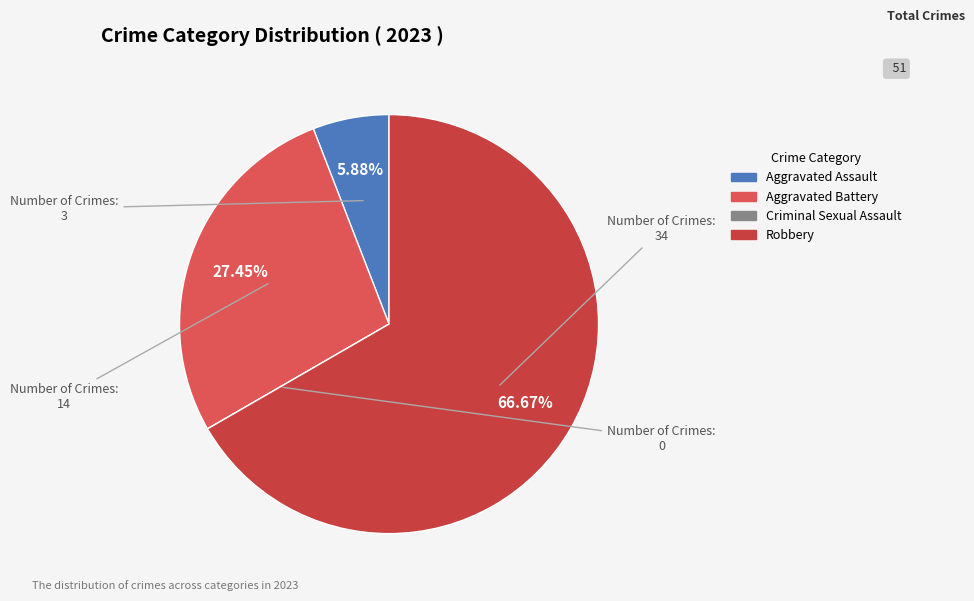

Combined, do Robbery and Criminal Sexual Assault account for over 50%?

Yes